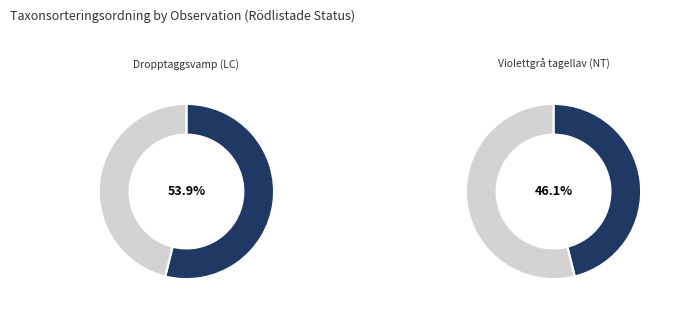

Which slice is the smallest?

Violettgrå tagellav (NT)